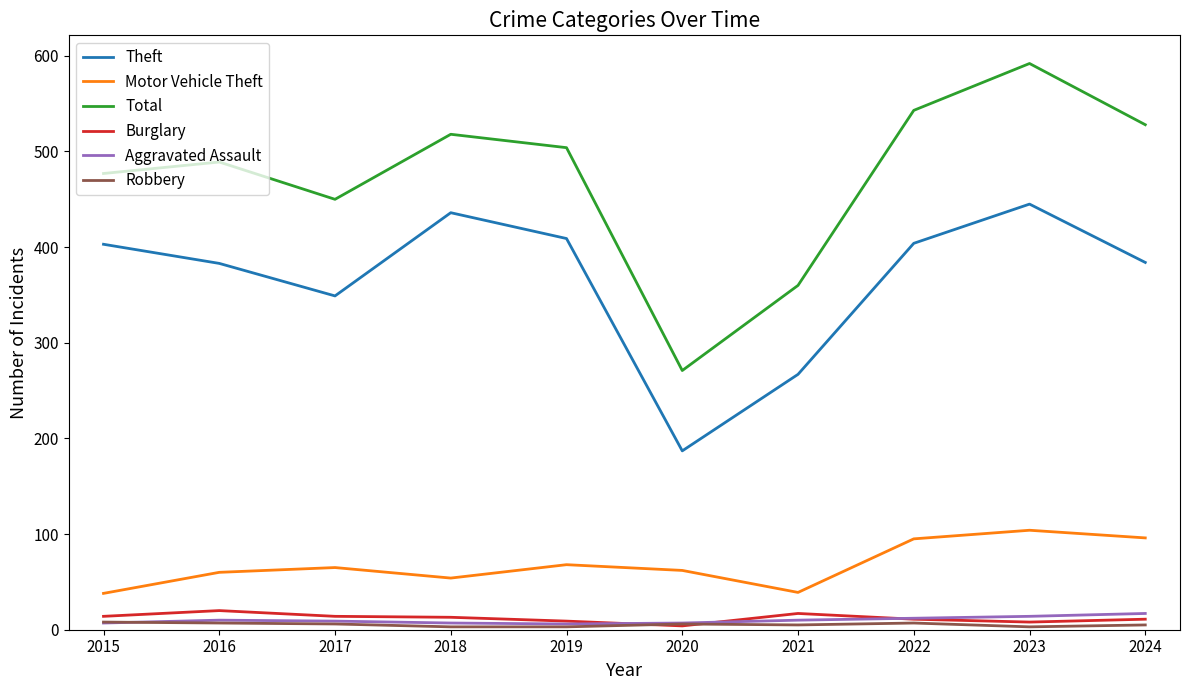

How many interior local peaks does the Motor Vehicle Theft series have?

3